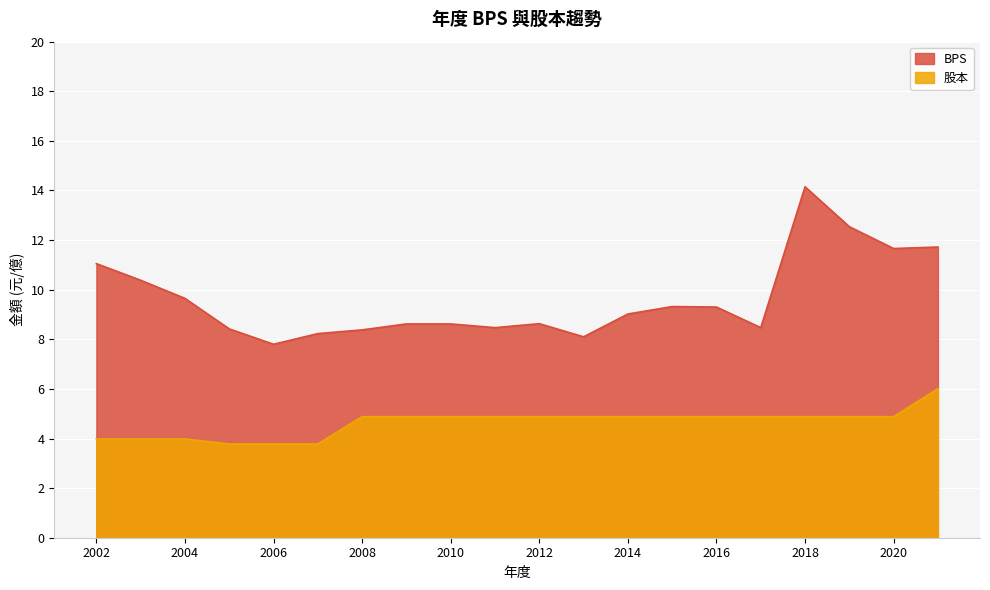

How many data points does each series have?

20